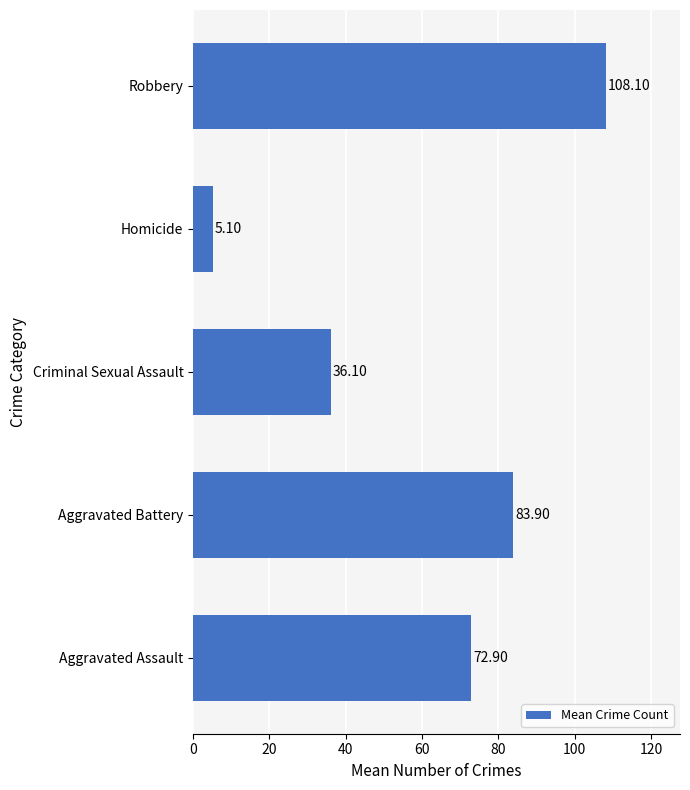

What is the difference between the maximum and minimum values?

103.0